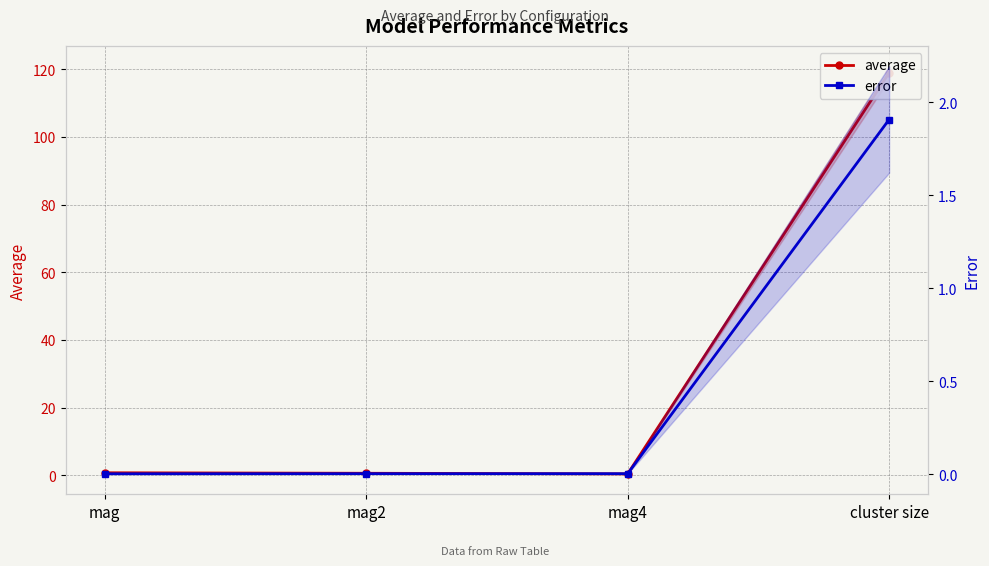

Which label corresponds to the largest value in the chart?

cluster size